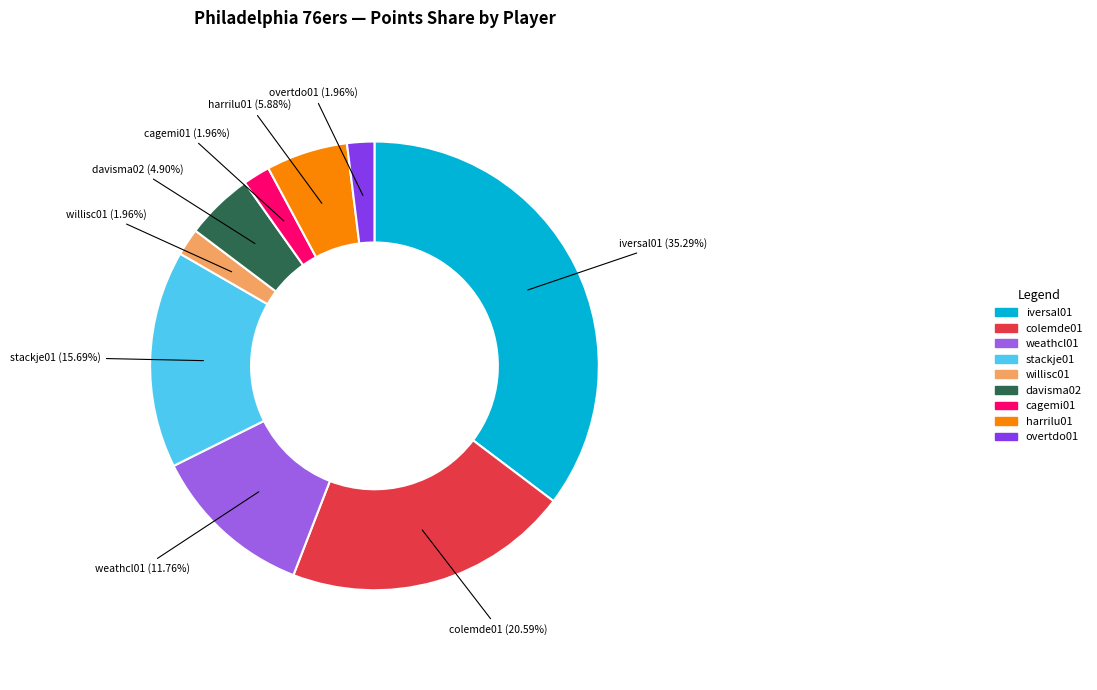

The stackje01 slice represents 1% of the pie. True or false?

False